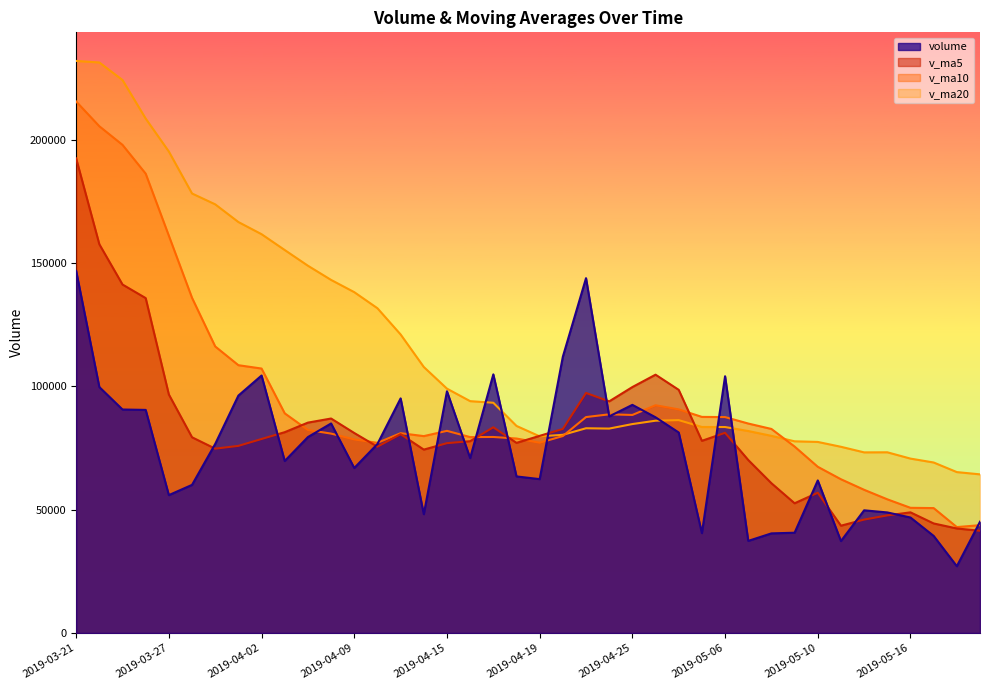

How many series are shown in this chart?

4